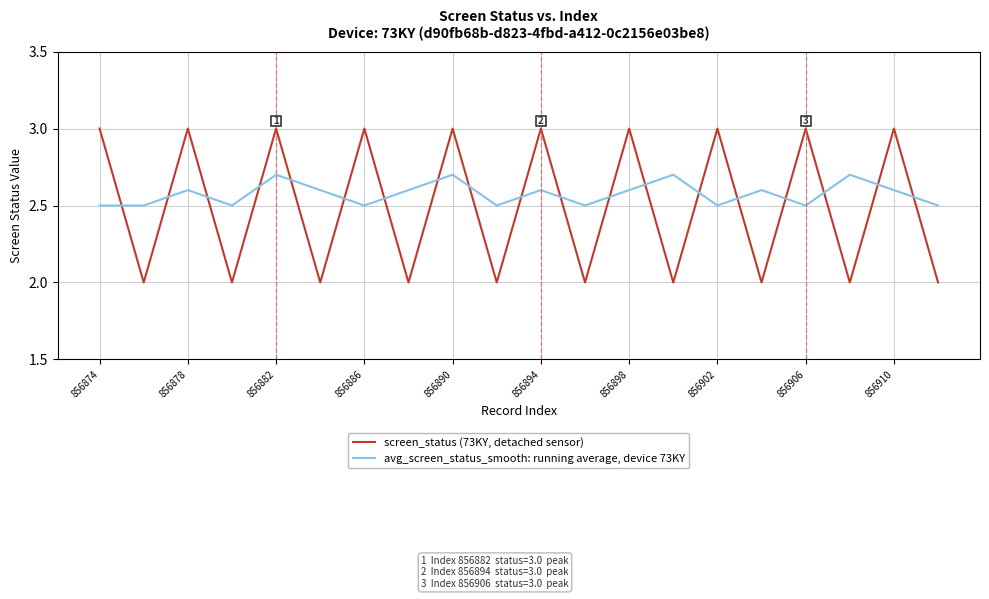

Is the value of screen_status (73KY, detached sensor) at 856898 greater than the value of avg_screen_status_smooth: running average, device 73KY at 856874?

Yes